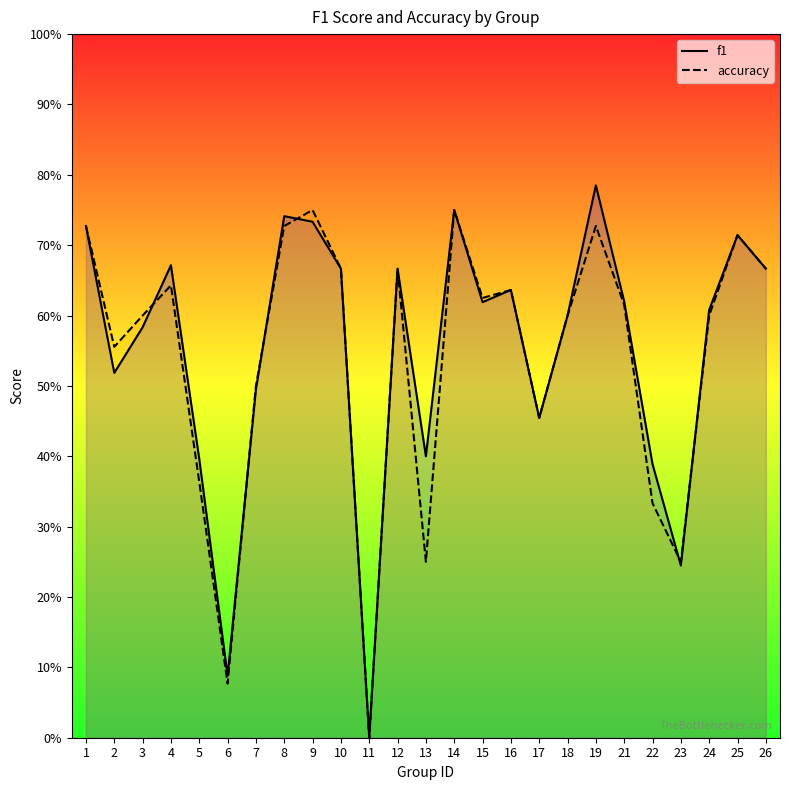

Where is the first local minimum for accuracy?

2